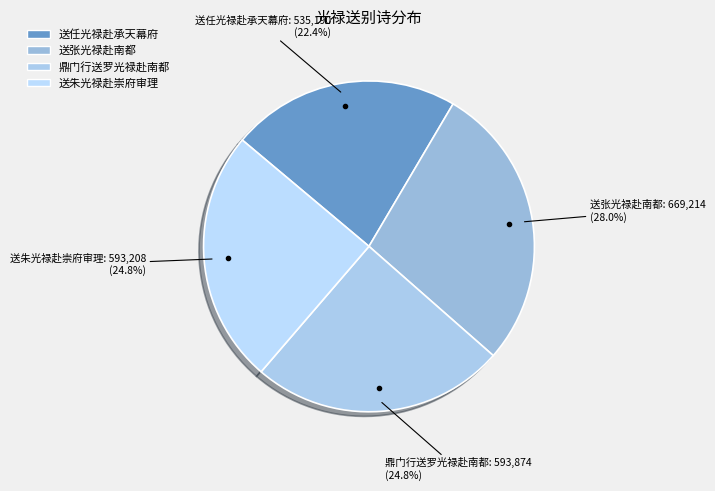

How many segments does this pie chart have?

4